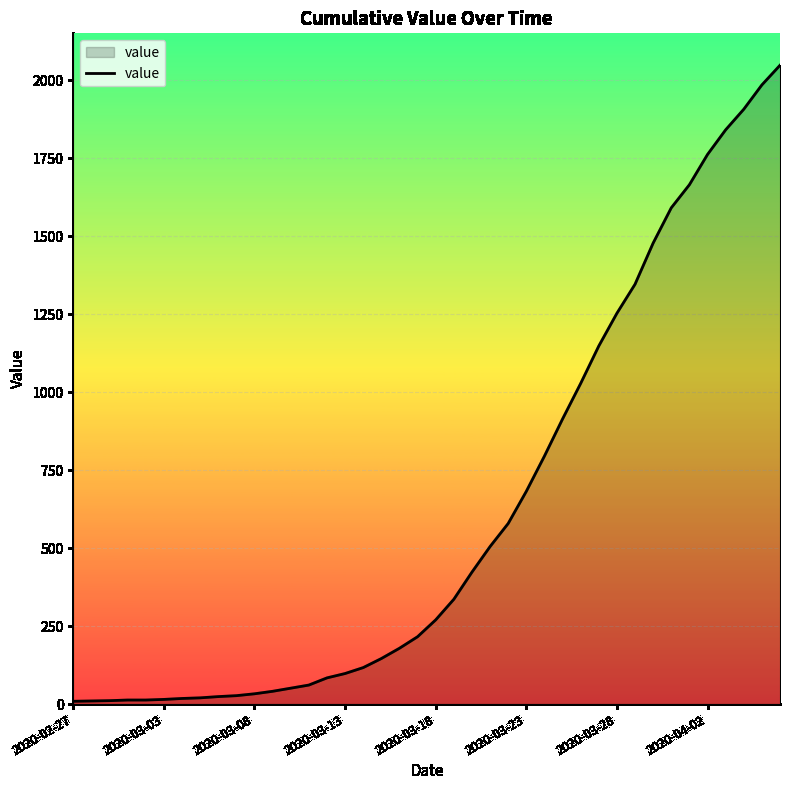

What is the difference between the maximum and minimum values?

2039